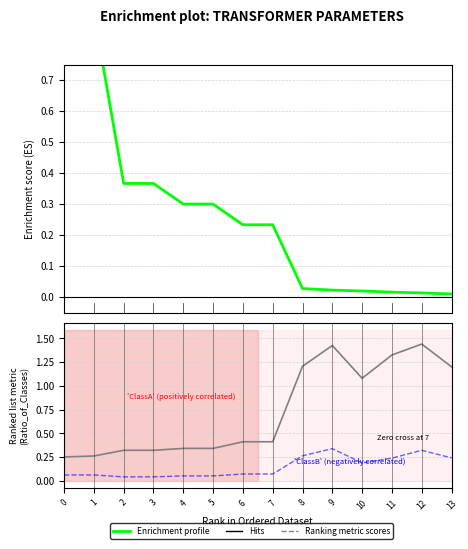

Between 8 and 5, which is larger?

5